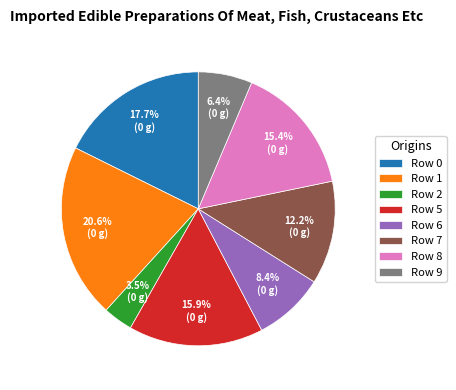

Does any single category account for the majority?

No